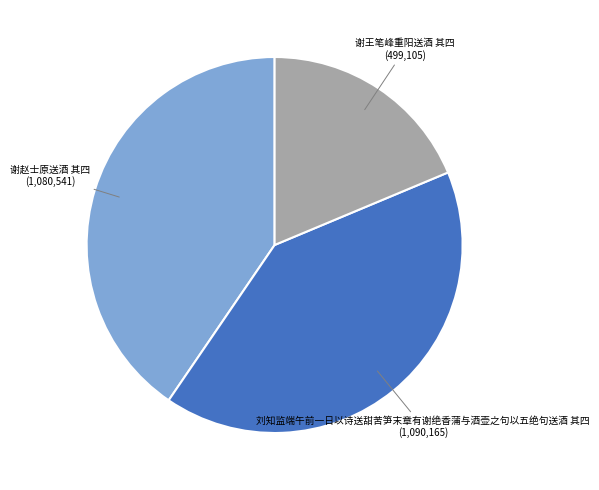

Is there a majority slice in this chart?

No